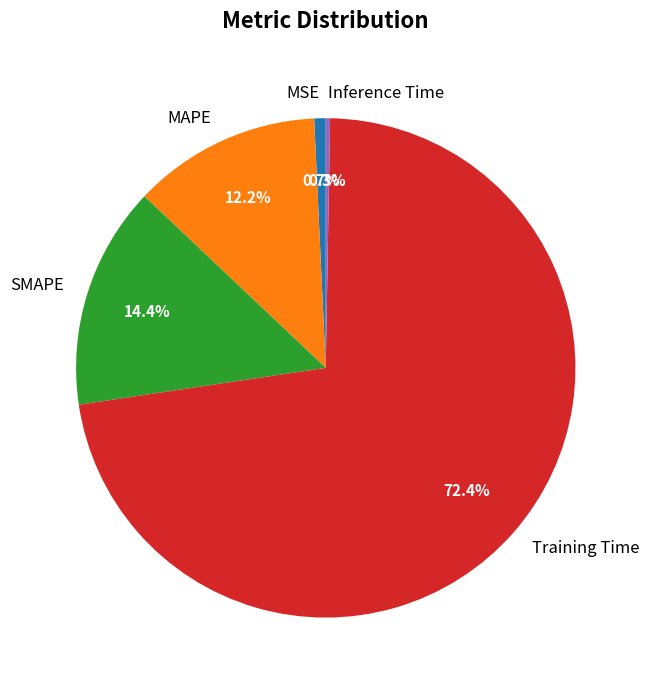

Is it true that MSE is 7% of the pie?

False